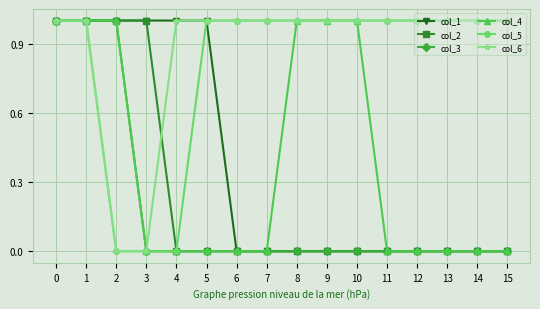

What is the total value across all series at 5?

3